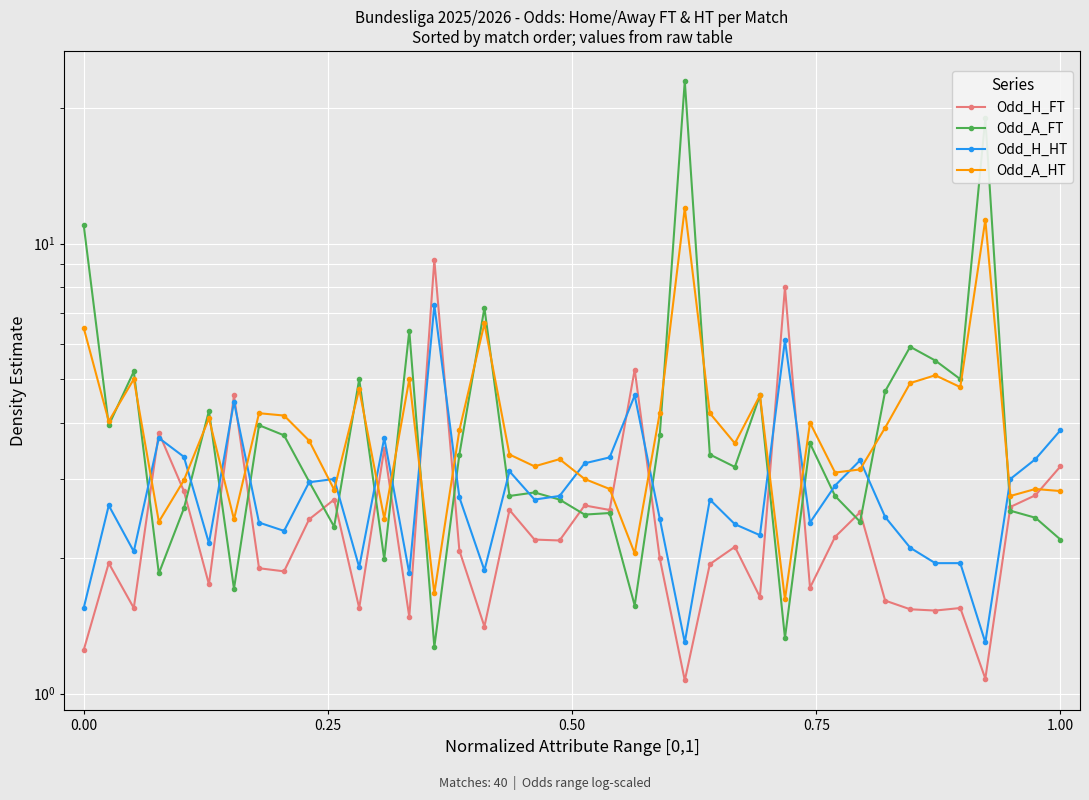

Is it true that Odd_H_FT equals 2.0 at 0.00?

False